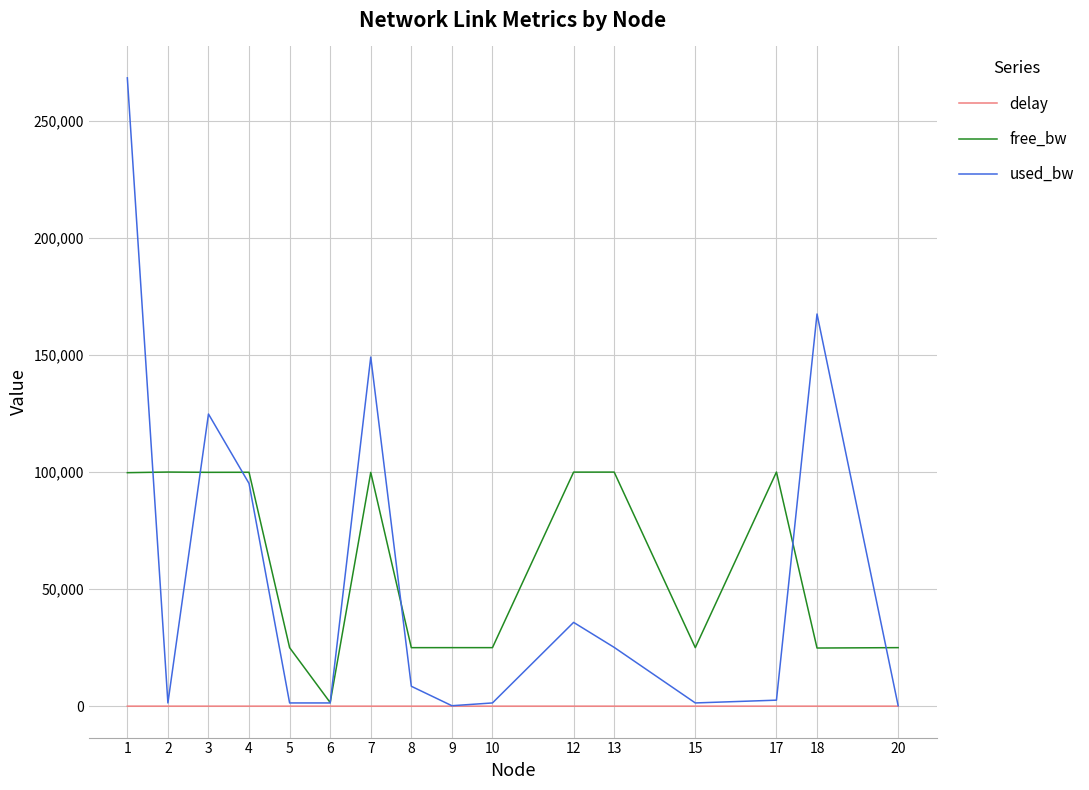

What is the sum of the used_bw values at 5 and 6?

2755.5